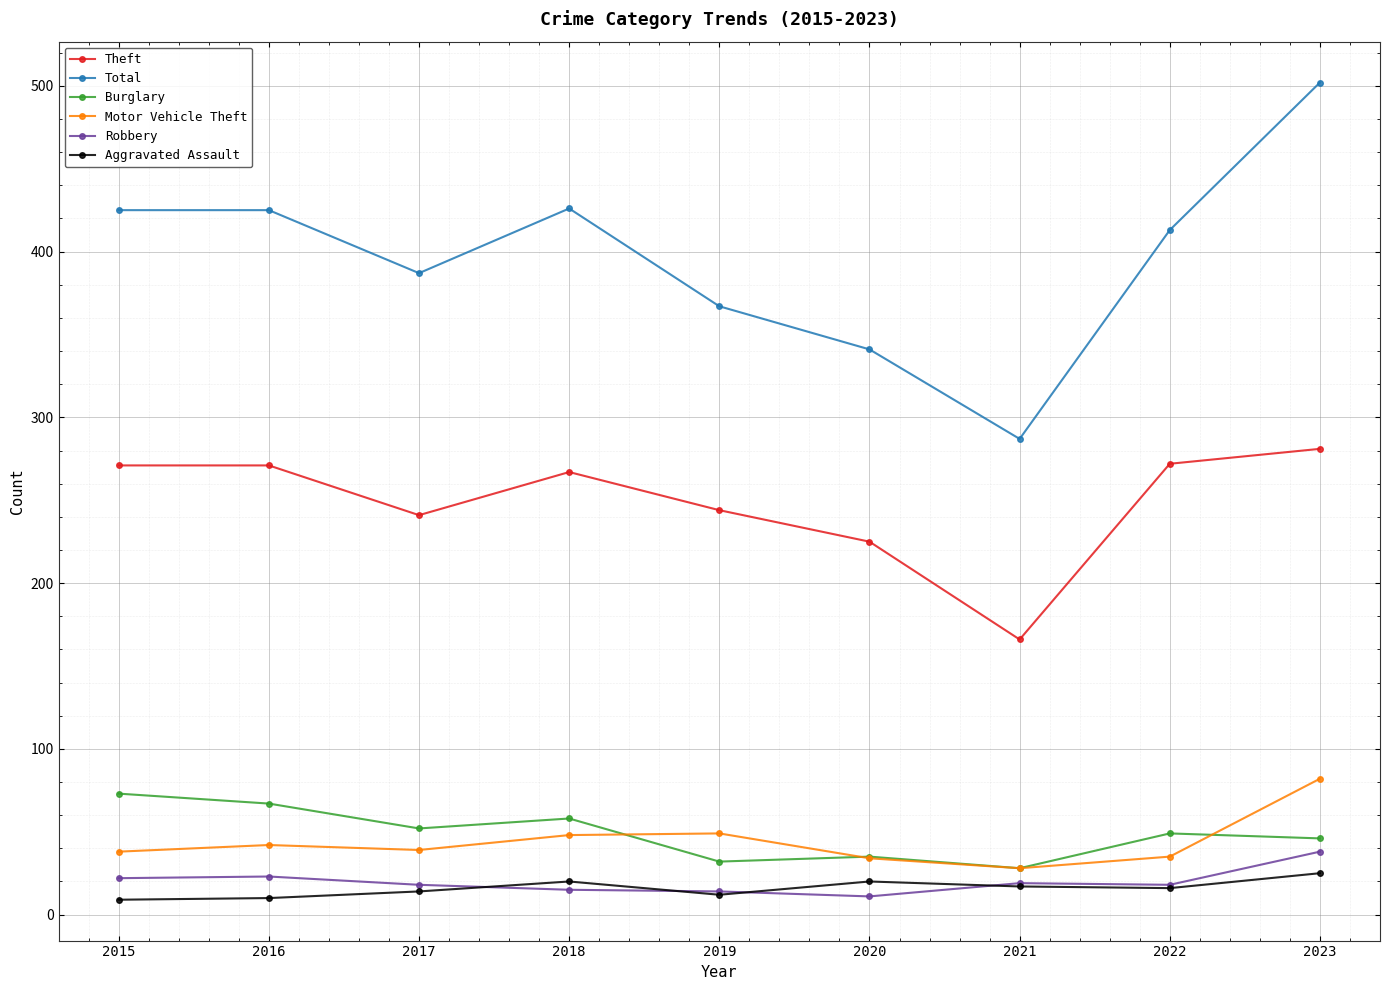

At how many categories does at least one series exceed 243?

9